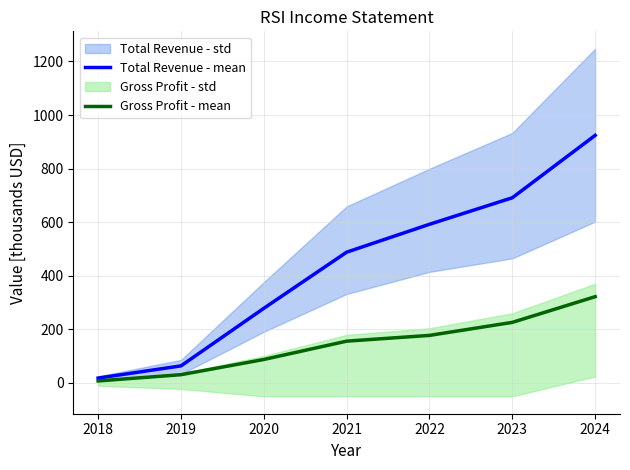

What is the lowest value of the Gross Profit - mean series?

7.5